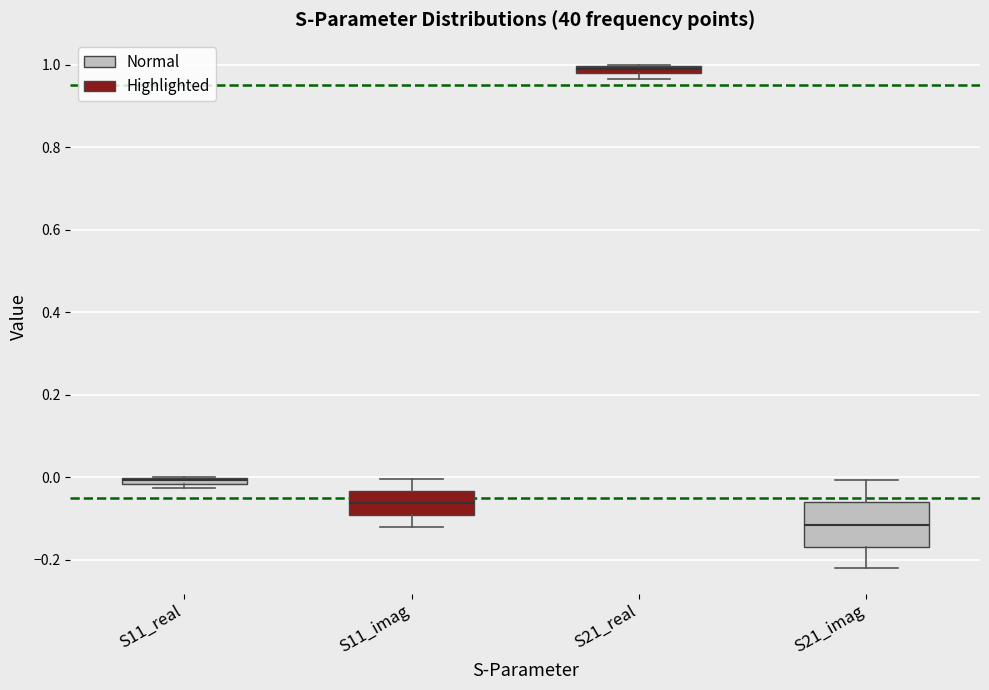

Where is the lower edge of the box for S21_real on the y-axis? The values are not printed on the chart, so give them approximately, as read against the axis.

0.98